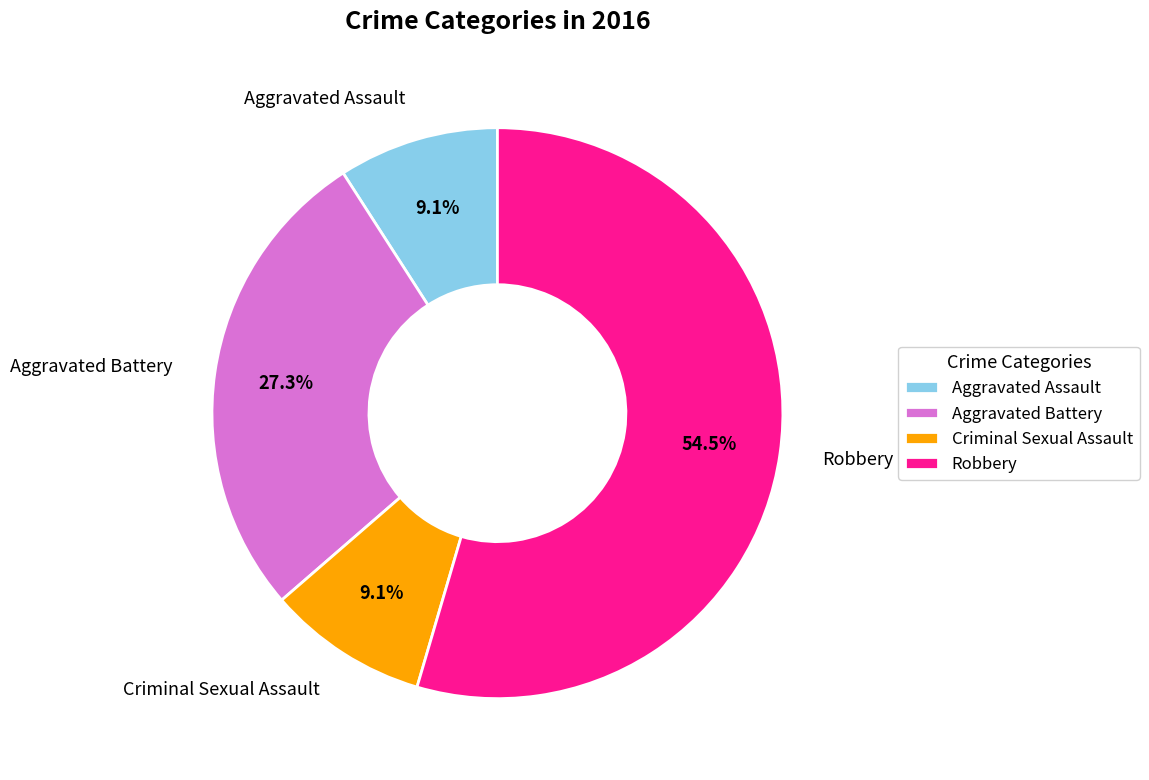

Which has a higher value, Aggravated Assault or Robbery?

Robbery